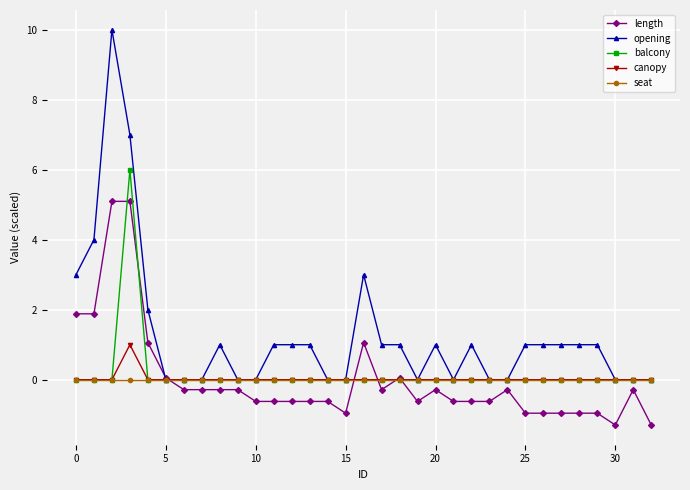

What is the maximum value shown in the chart?

10.0